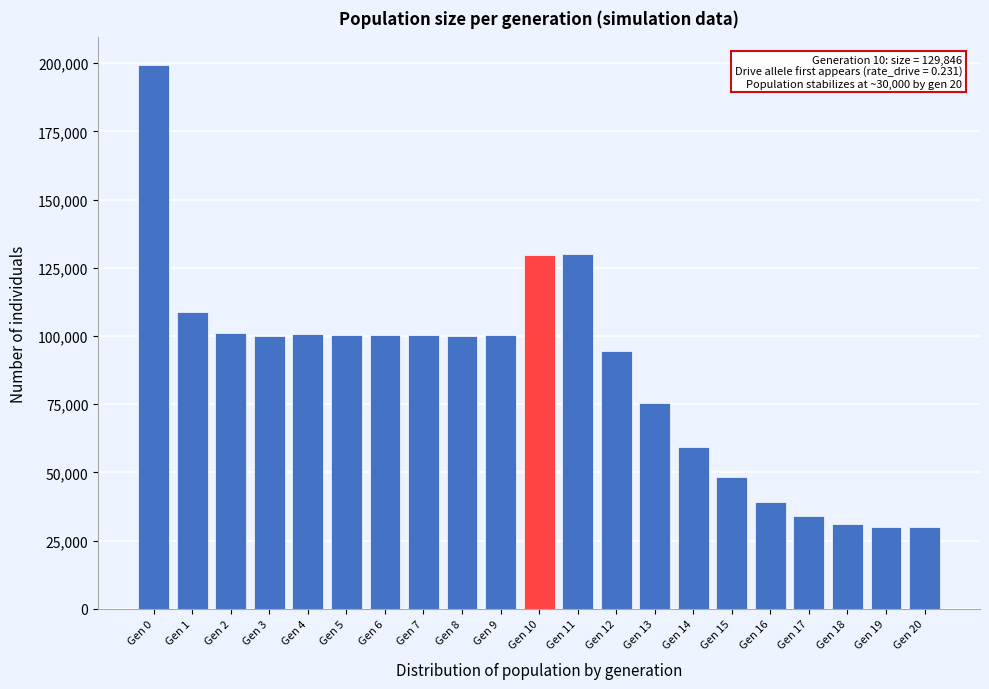

What is the difference between the maximum and minimum values?

169466